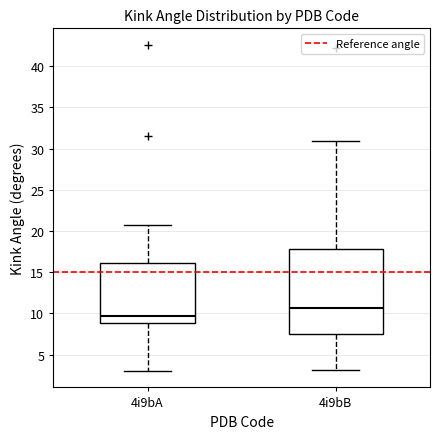

Where is the lower edge of the box for 4i9bB on the y-axis? The values are not printed on the chart, so give them approximately, as read against the axis.

7.5